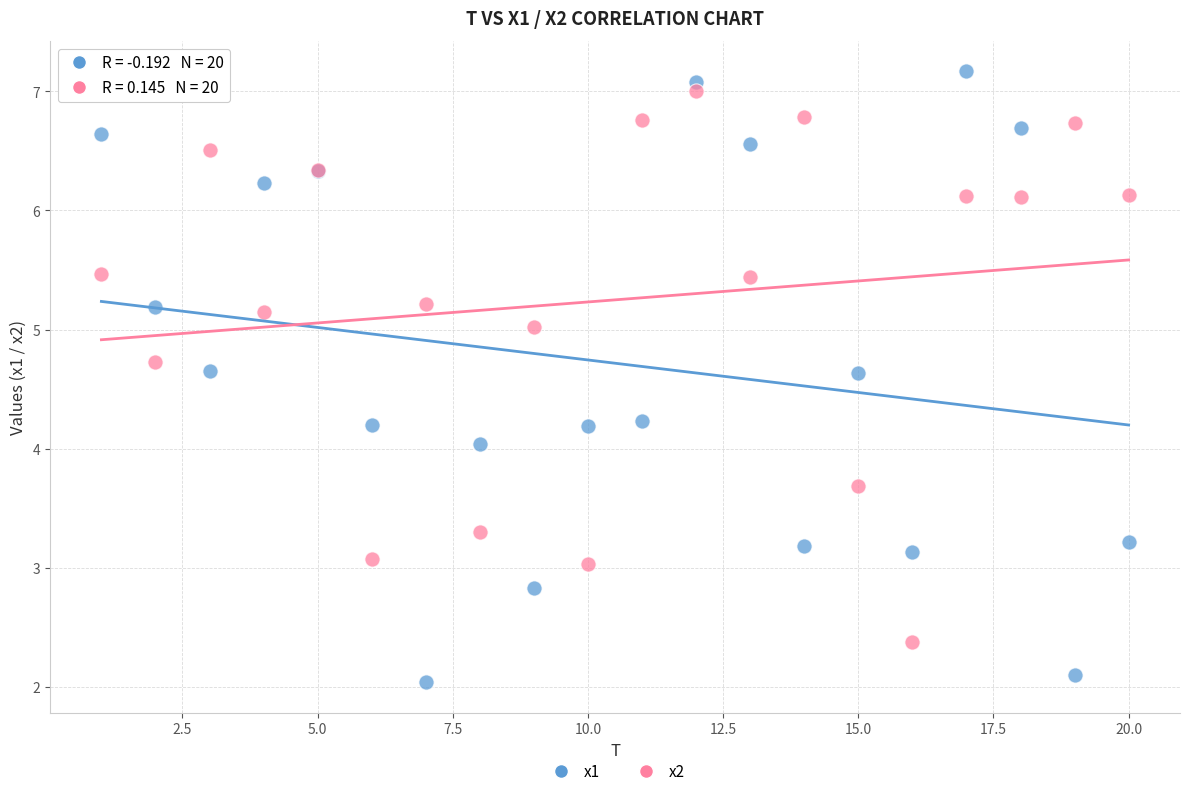

Which series has the widest spread of Y values?

x1